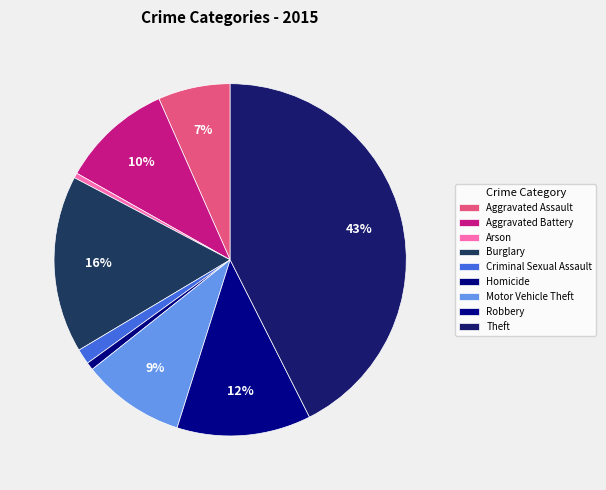

Which has a higher value, Aggravated Assault or Criminal Sexual Assault?

Aggravated Assault